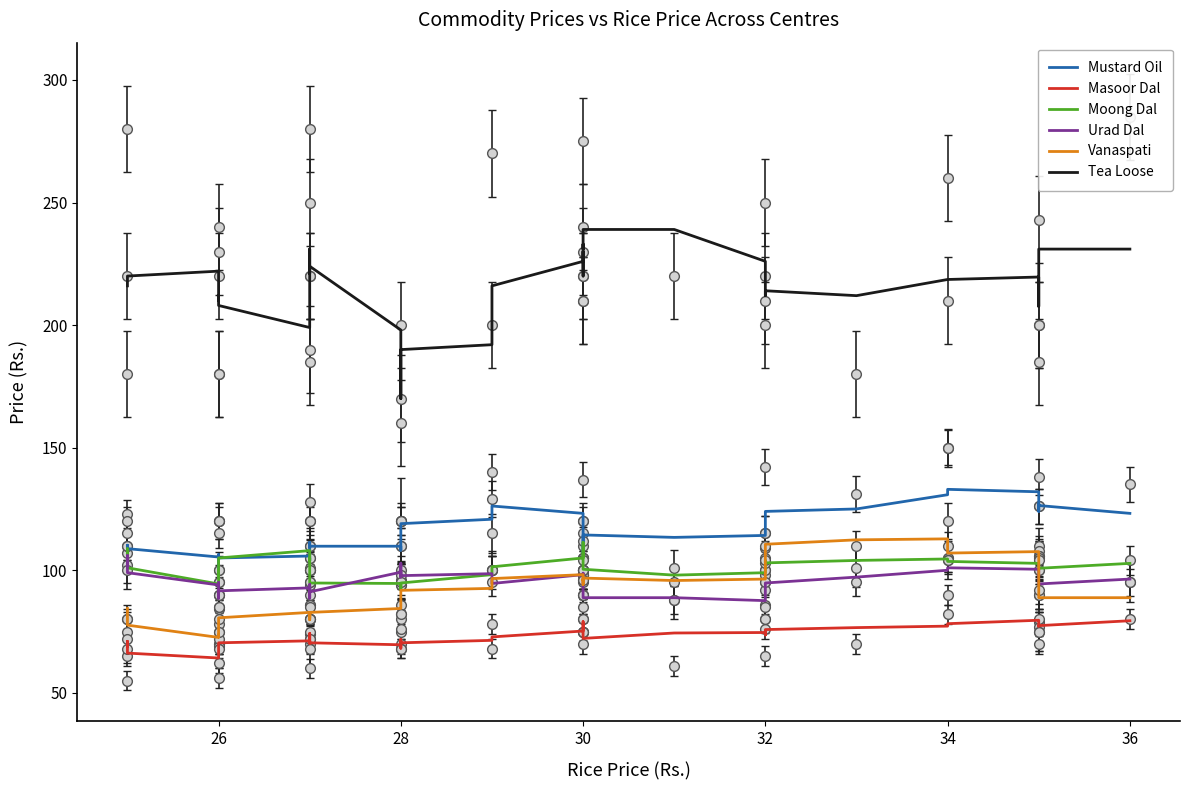

List the series in order of their peak value, lowest first.

Masoor Dal, Urad Dal, Moong Dal, Vanaspati, Mustard Oil, Tea Loose